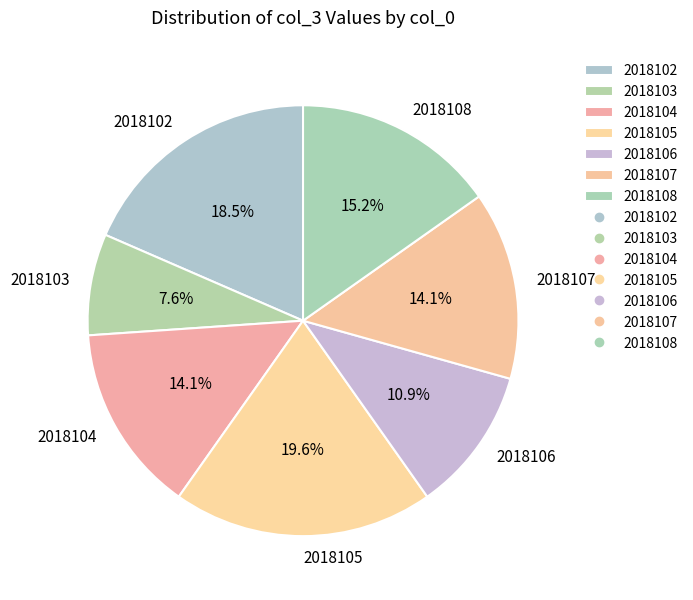

Combined, do 2018102 and 2018107 account for over 50%?

No